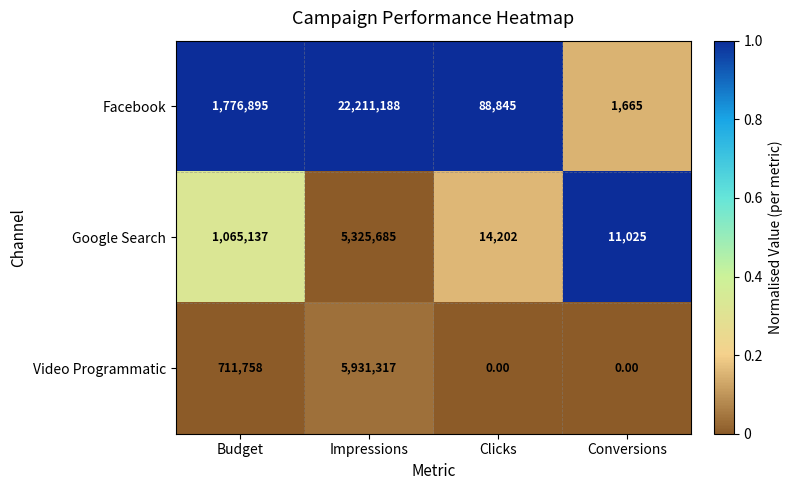

List the series in order of their peak value, lowest first.

Google Search, Video Programmatic, Facebook